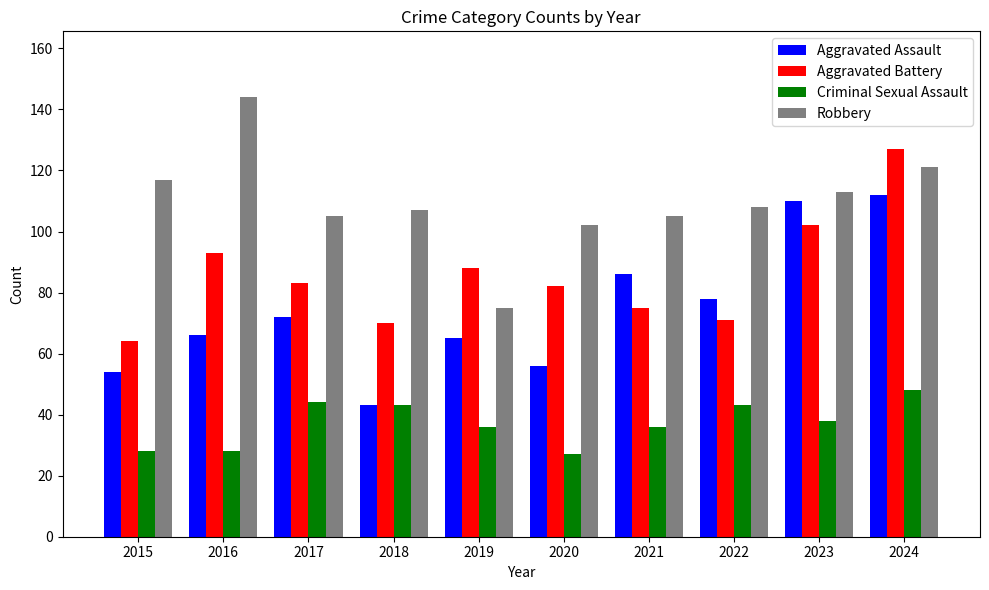

Rank the series at 2022 from highest to lowest value.

Robbery, Aggravated Assault, Aggravated Battery, Criminal Sexual Assault